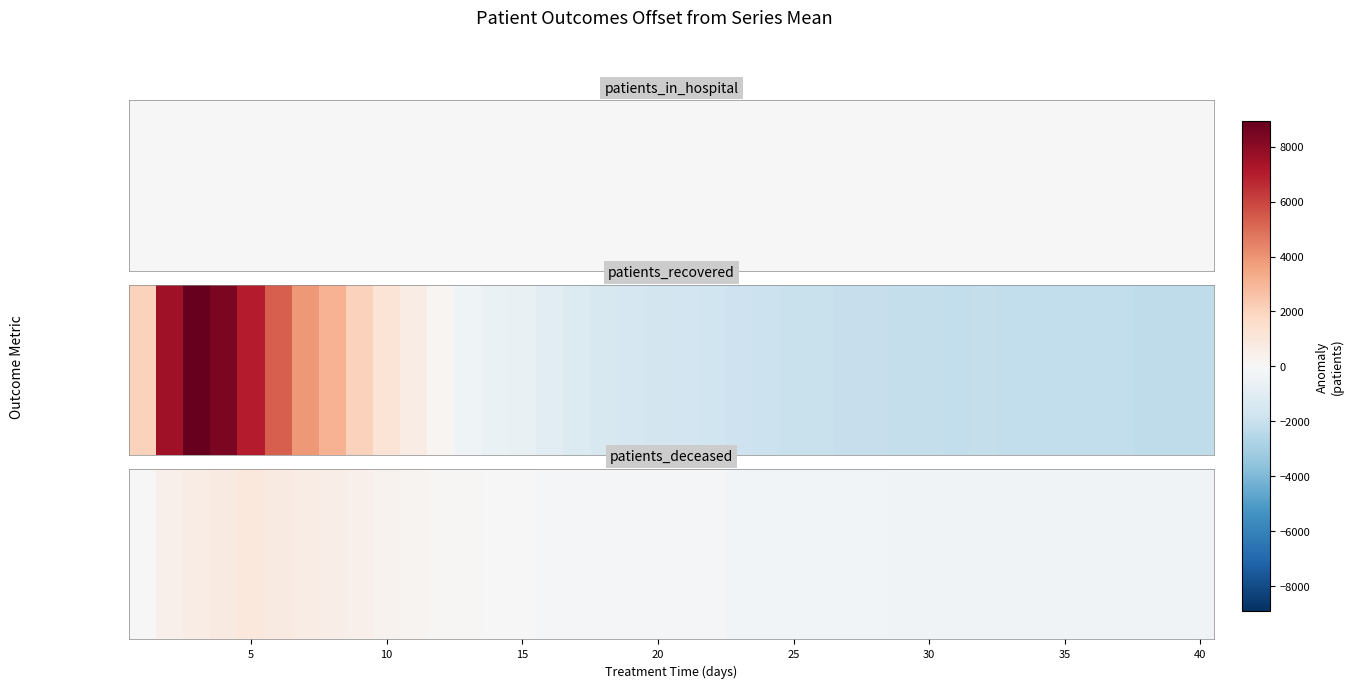

How many negative values are there?

27